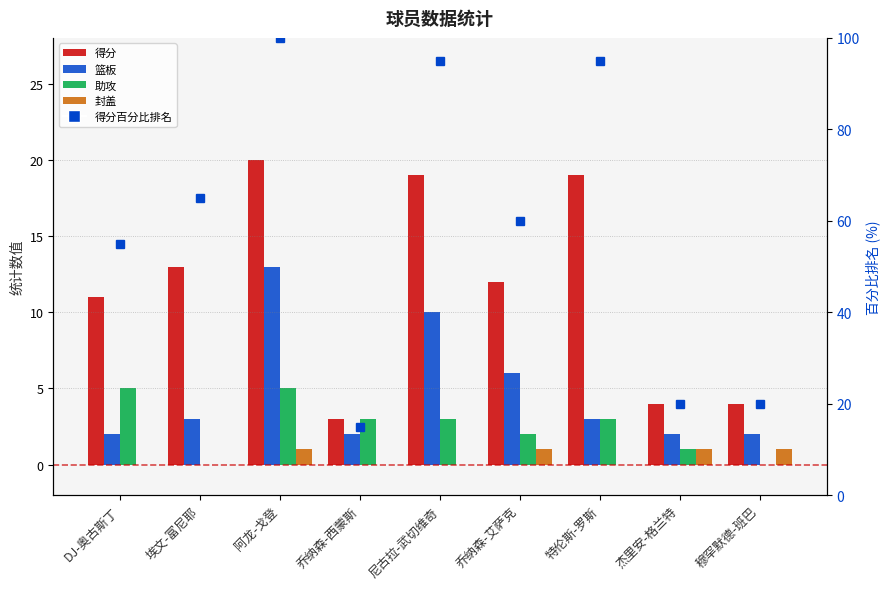

How many values in the 得分 series exceed 12?

4